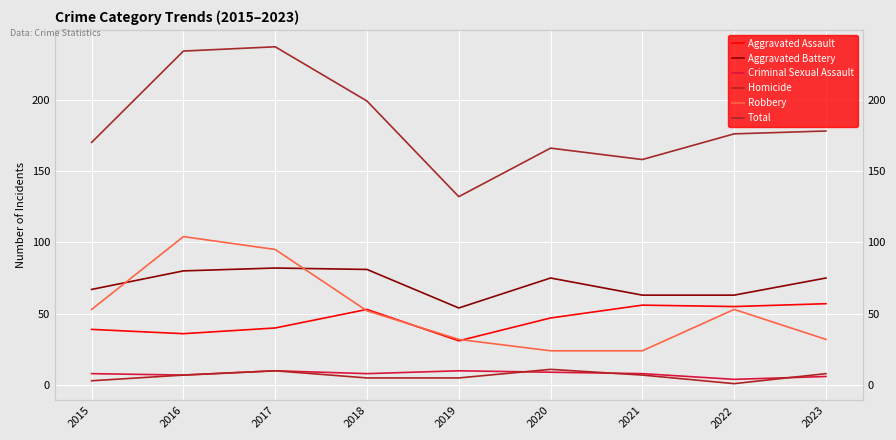

How many series are shown in this chart?

6